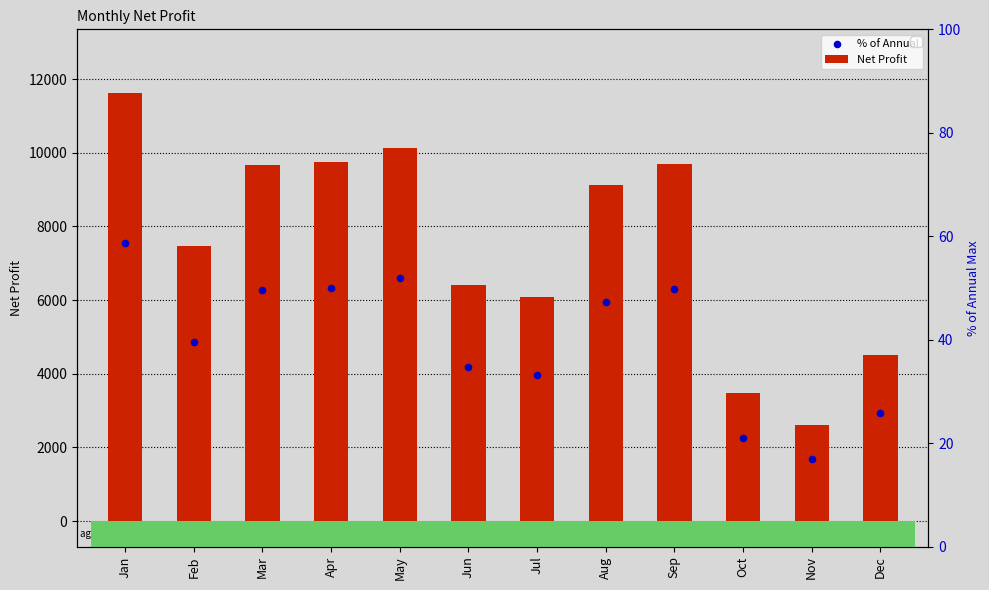

Which series reaches the minimum Y coordinate?

% of Annual